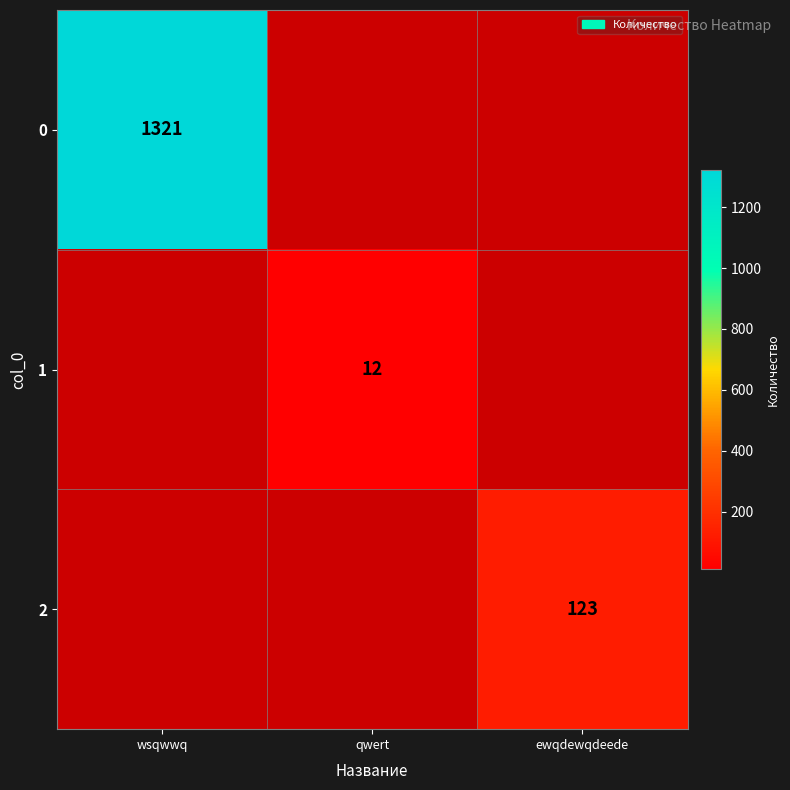

The 1 series shows 12 at qwert. True or false?

True